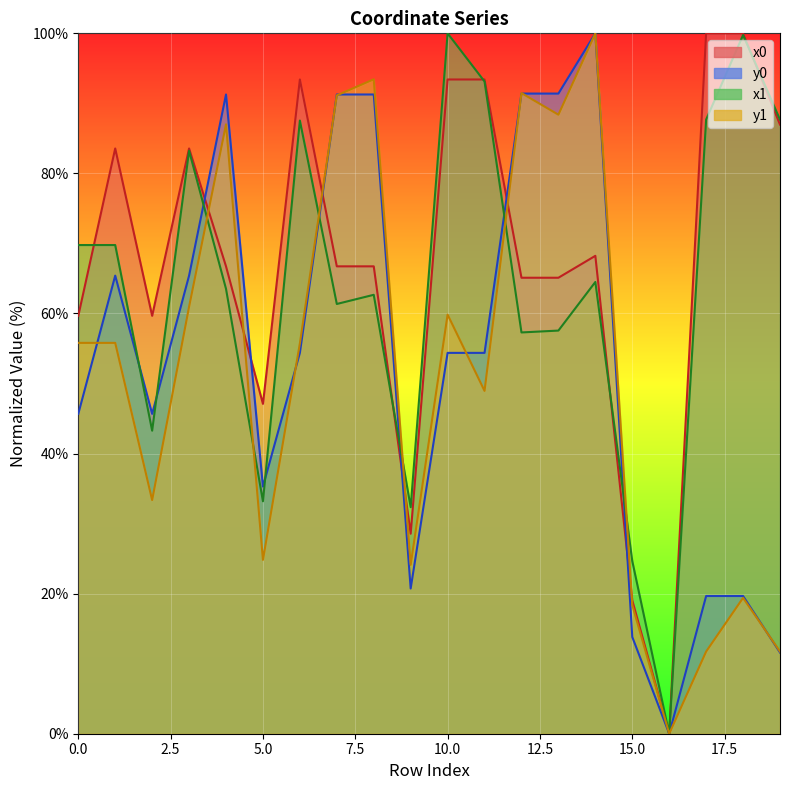

The value of x1 at 17 is 87.7. True or false?

True